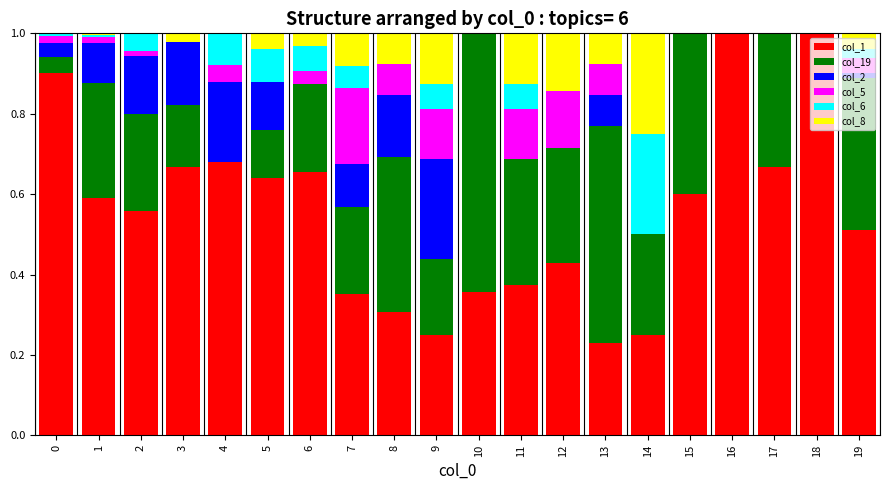

What are all the series names shown in the legend?

col_1, col_19, col_2, col_5, col_6, col_8